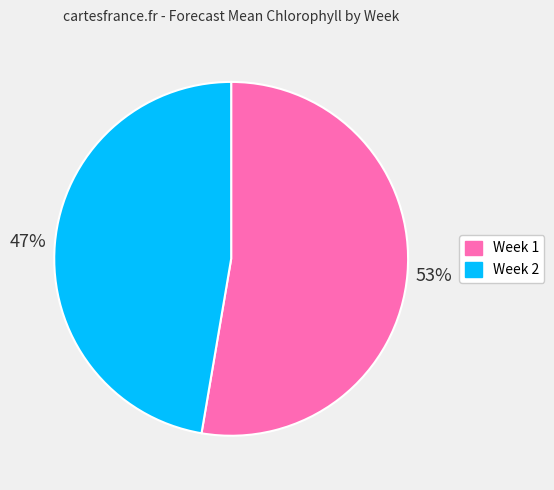

Does any single category account for the majority?

Yes